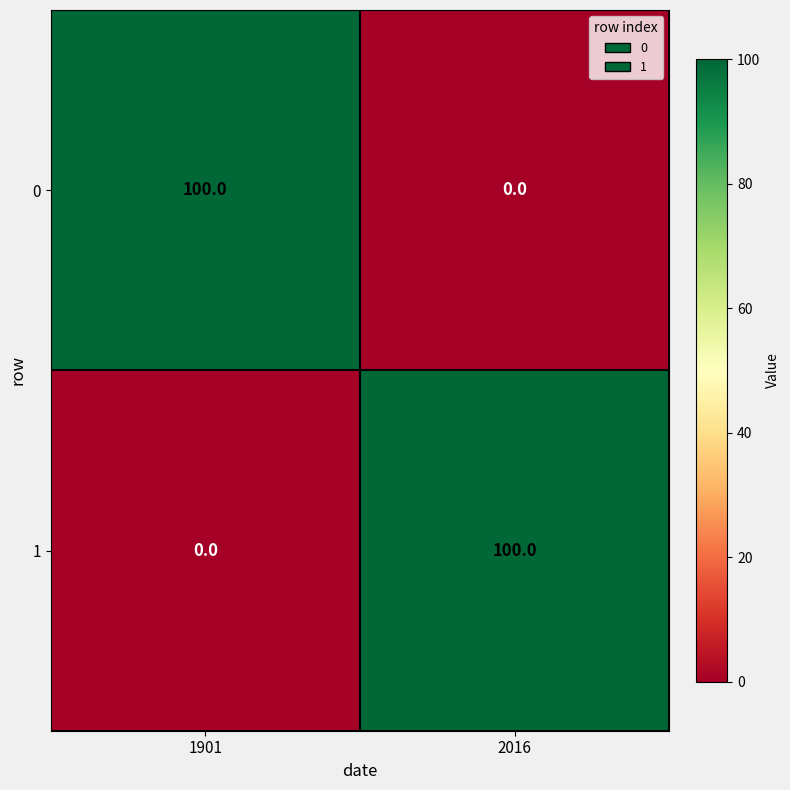

How many values in 0 are above zero?

1